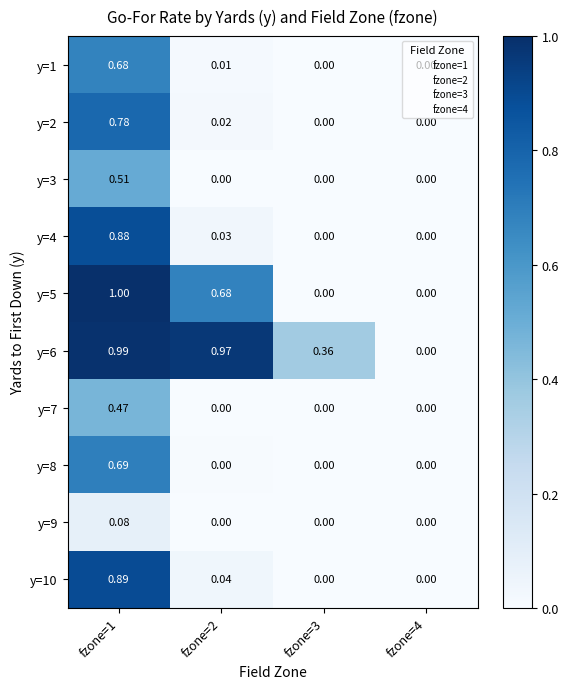

Is the value of y=7 at fzone=1 greater than the value of y=3 at fzone=2?

Yes